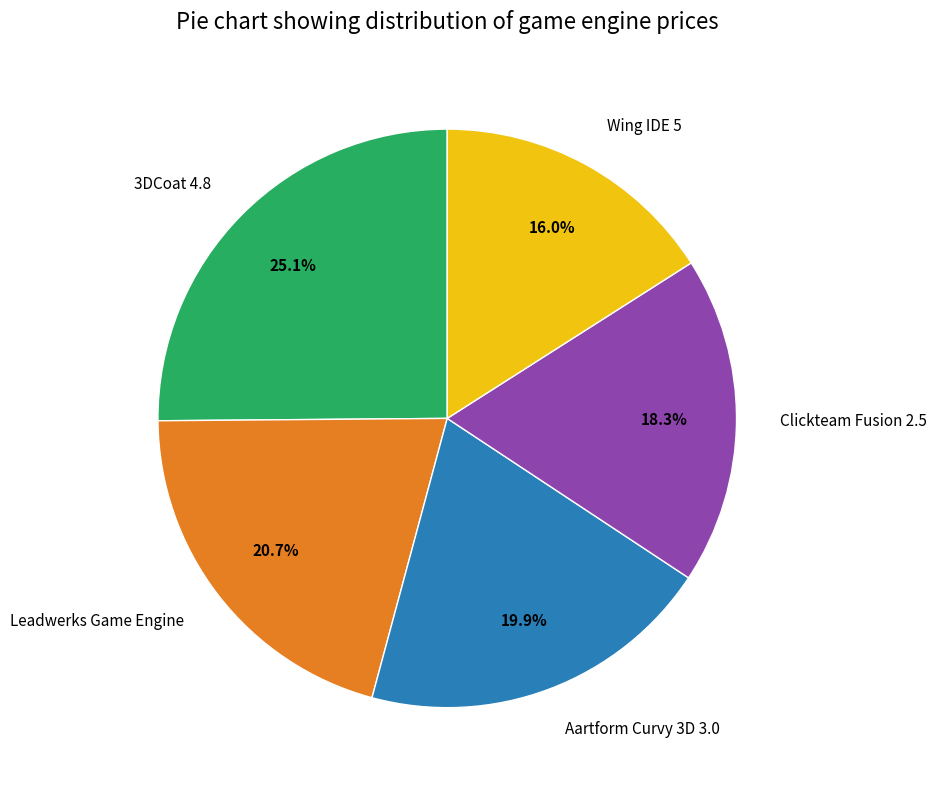

Is there any slice that represents more than half of the pie?

No